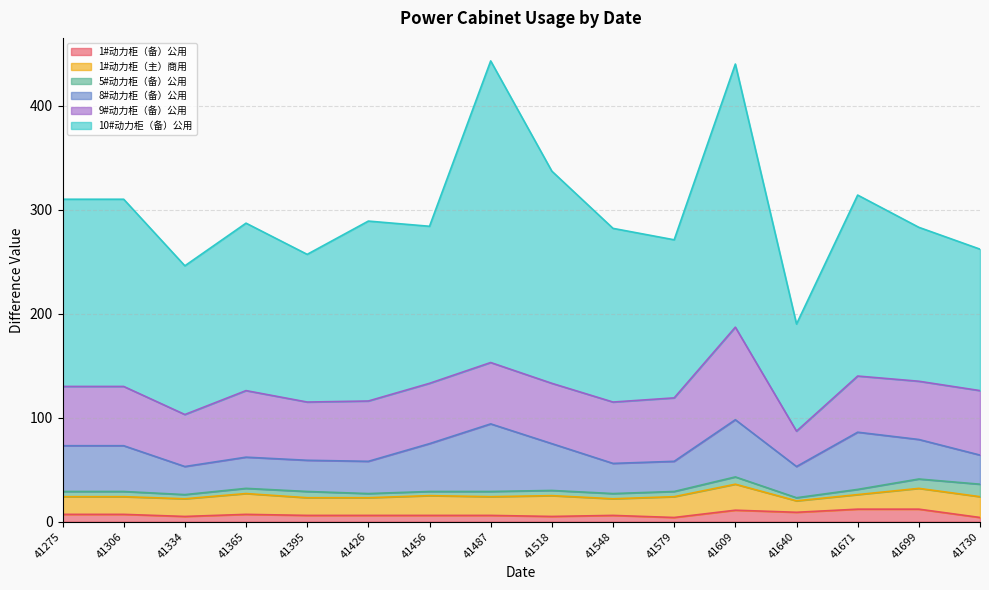

What is the average value of the 10#动力柜（备）公用 series?

172